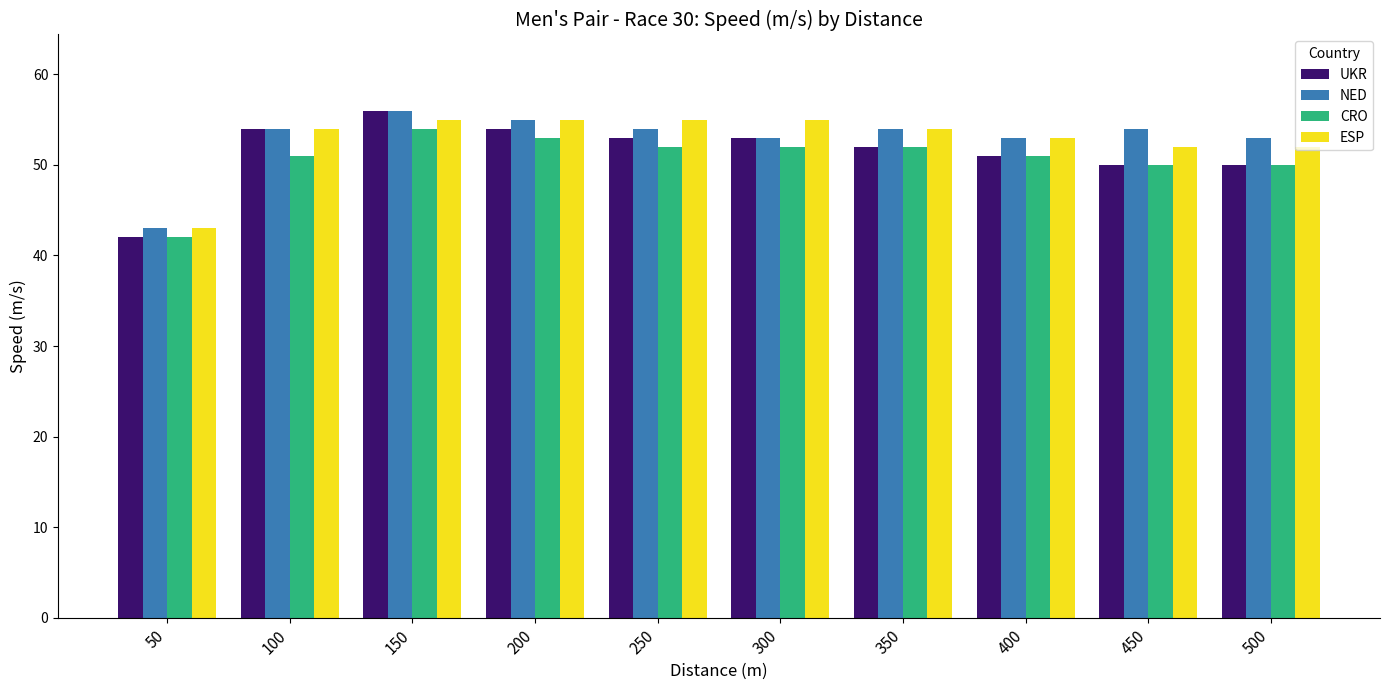

Read the UKR value at 500, to the nearest 5.

50